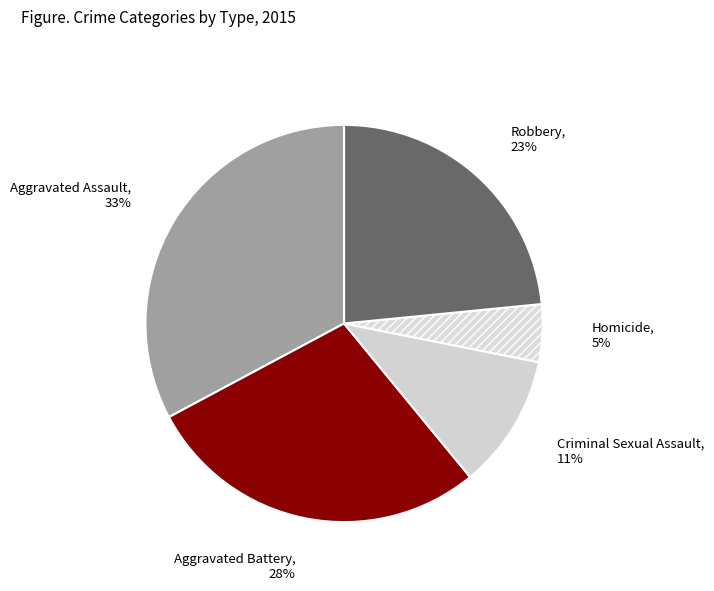

What percentage is the Criminal Sexual Assault slice, to the nearest percent?

11%